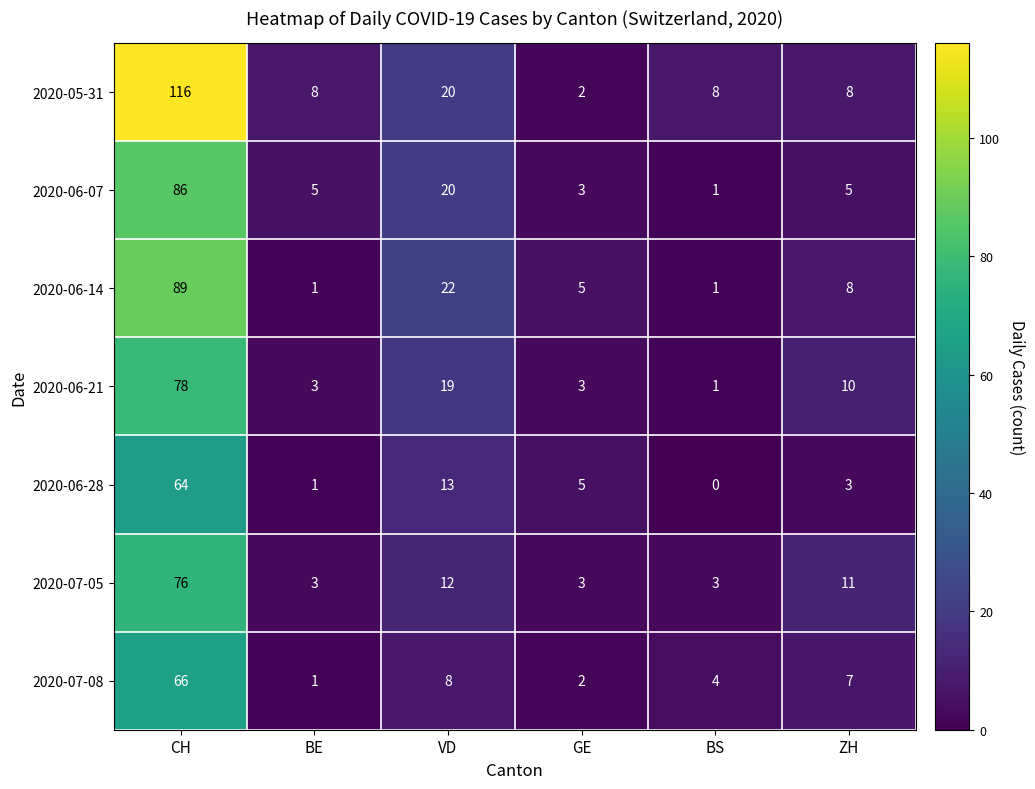

What is the difference between the second highest and minimum values in the 2020-05-31 series?

18